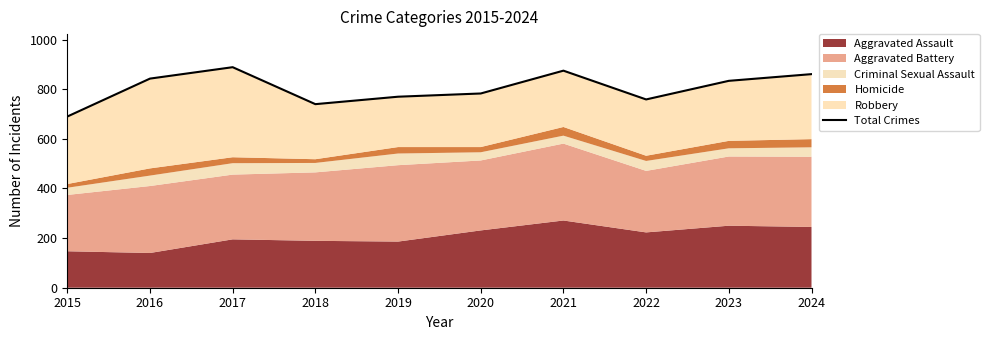

At which category does the data reach its first local peak?

2017